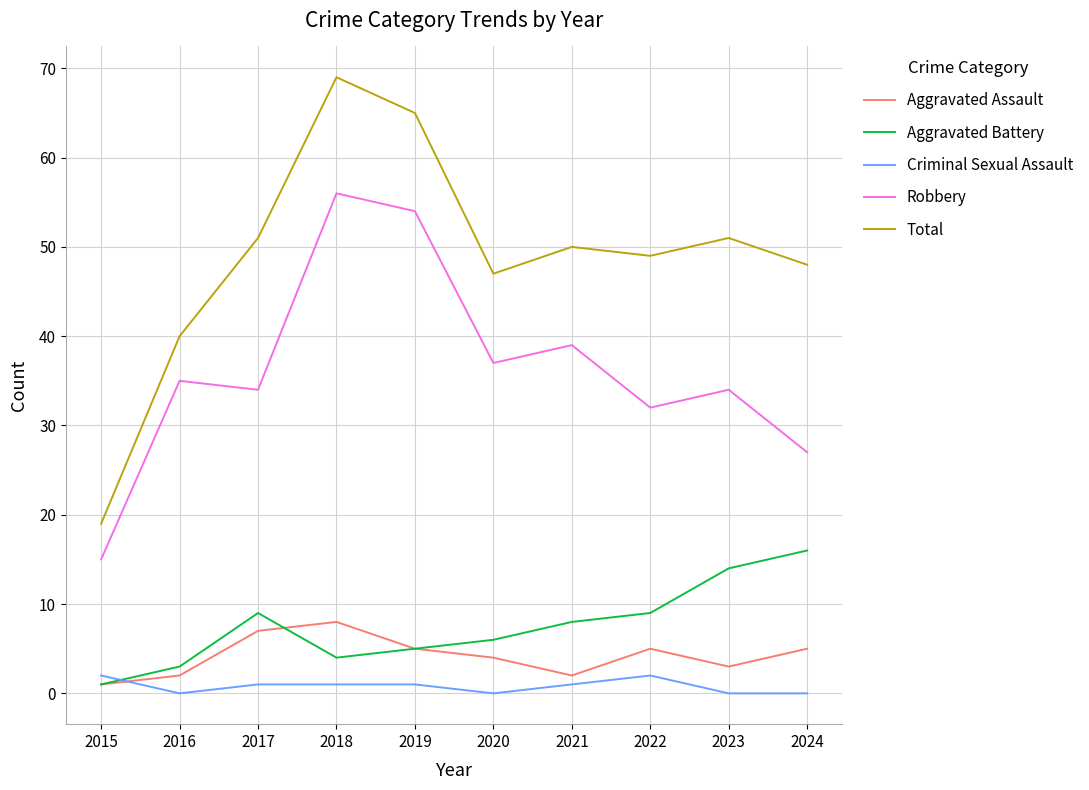

True or false: Total has a value of 51 at 2017.

True